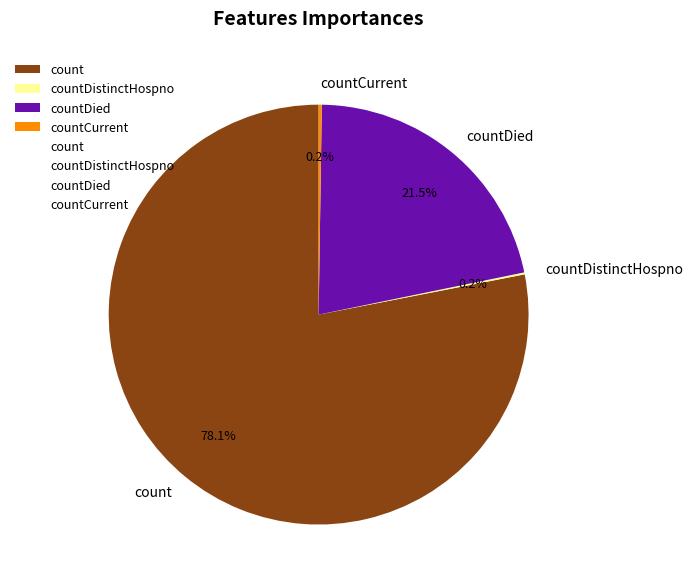

What is the largest slice in the pie chart?

count